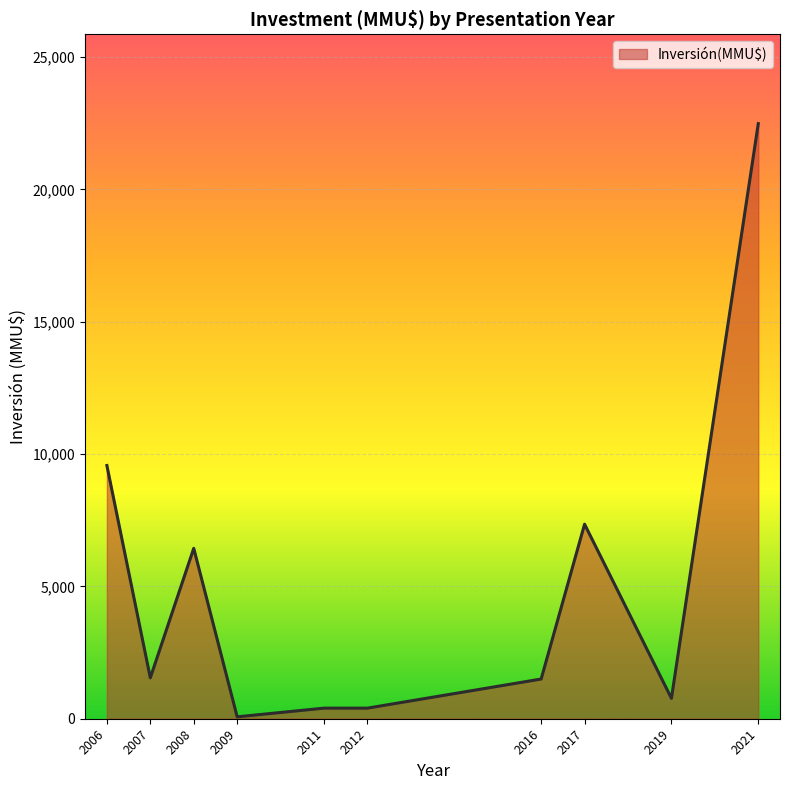

At which label is the value closest to 11280?

2006